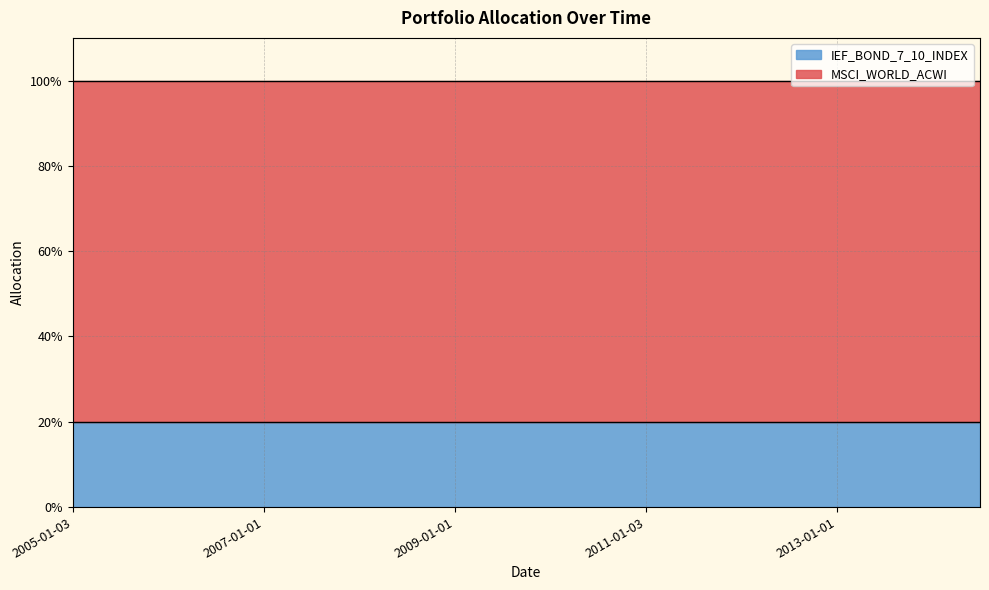

The IEF_BOND_7_10_INDEX series shows 0.3 at 2011-01-03. True or false?

False